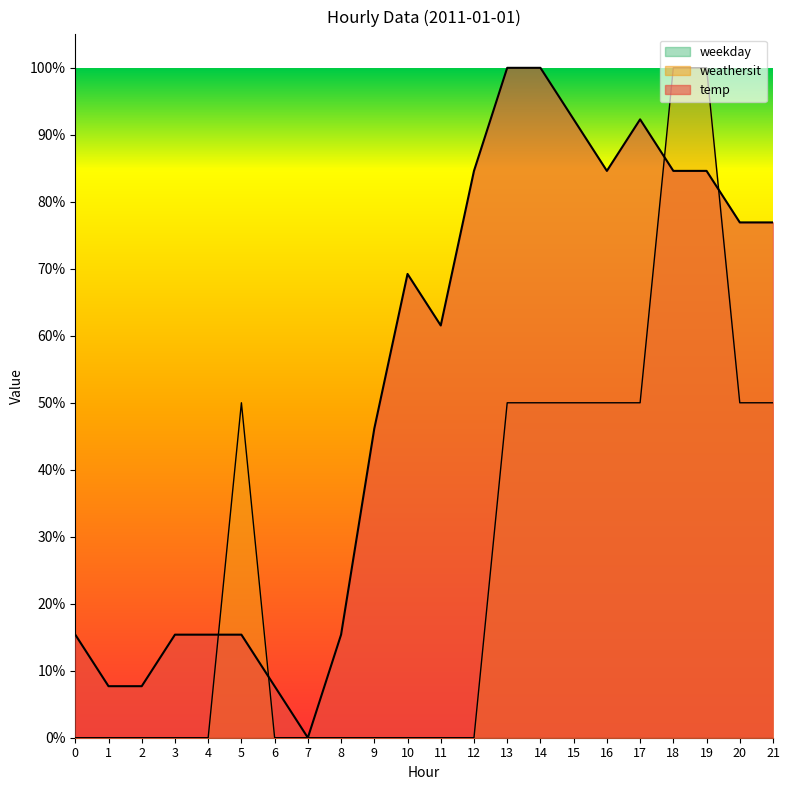

True or false: temp has a value of 1.8 at 13.

False